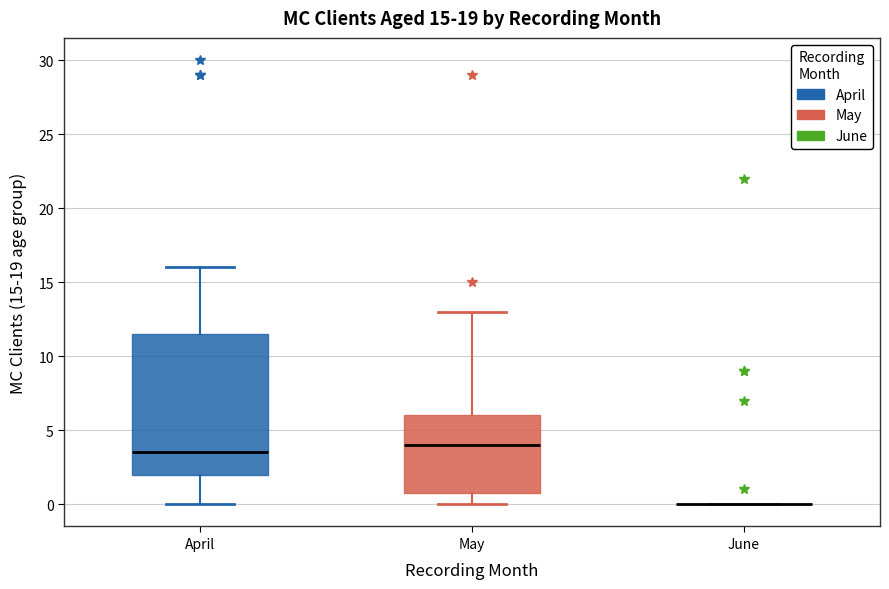

Which box is the tallest, from its lower edge to its upper edge?

April